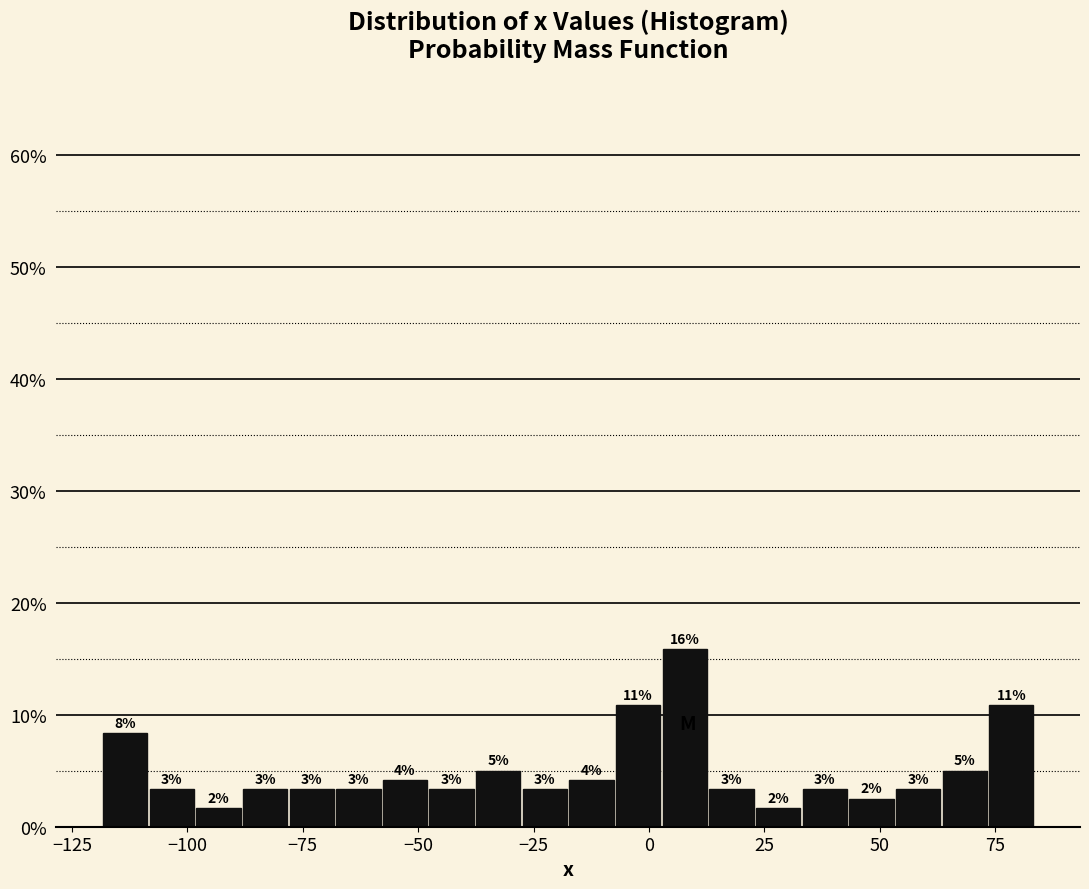

Read against the x-axis, roughly where is the centre of the tallest bar?

10